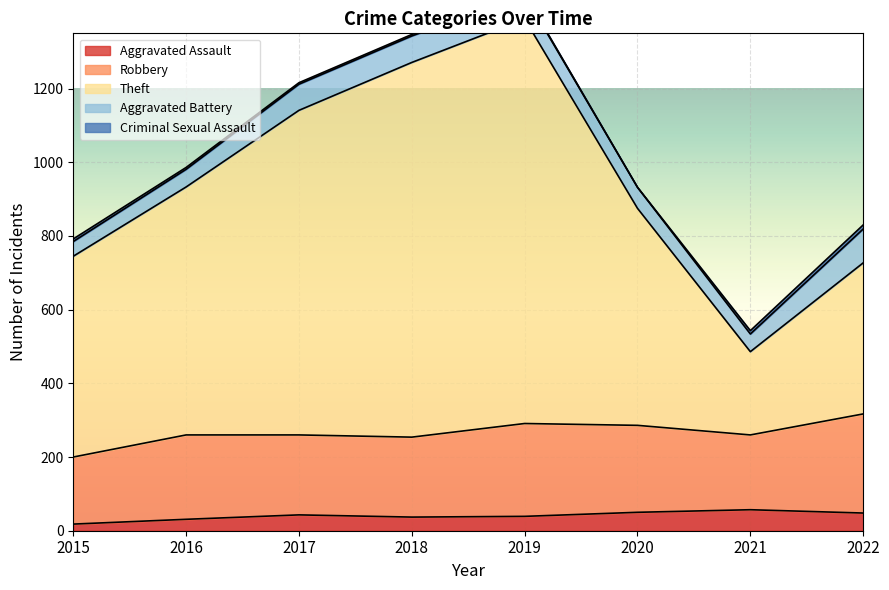

Reading right to left, transcribe all the data shown in this chart.

Aggravated Assault: 48	57	50	39	37	43	31	18
Robbery: 269	203	236	252	217	217	229	182
Theft: 410	226	589	1098	1017	881	673	545
Aggravated Battery: 92	48	57	65	72	71	48	40
Criminal Sexual Assault: 11	9	0	3	4	4	5	7